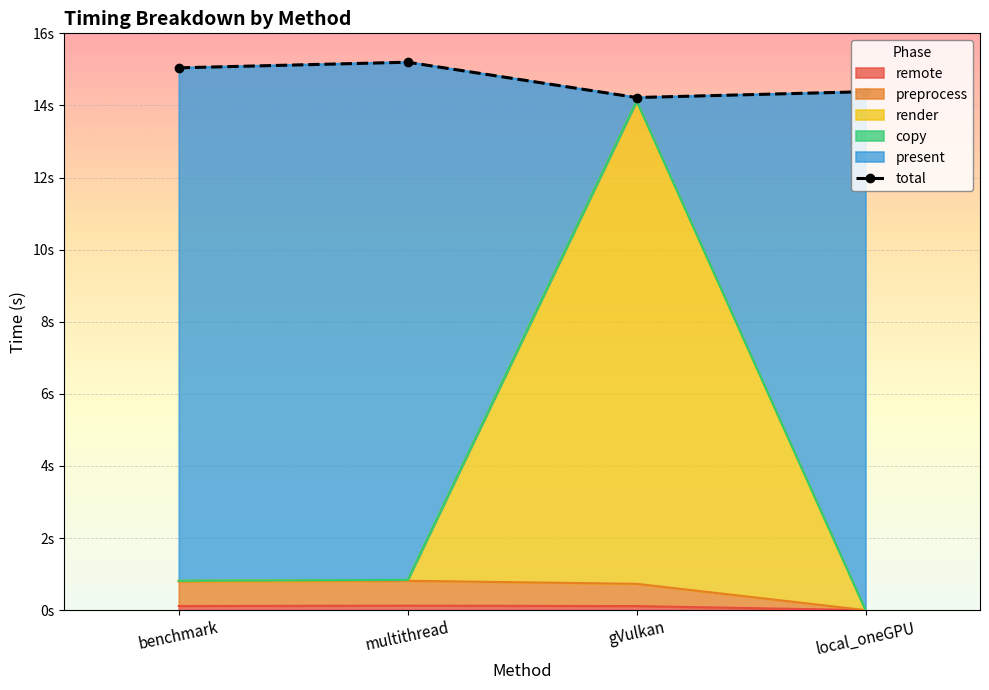

Between gVulkan and local_oneGPU, which is larger?

local_oneGPU